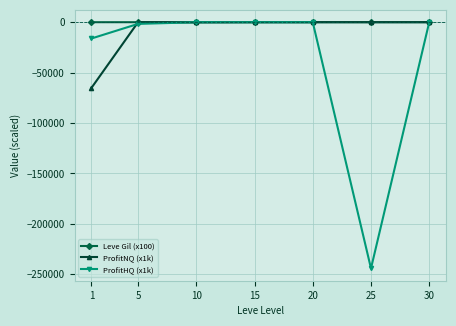

What is the spread (max minus min) of values at 20?

11.4